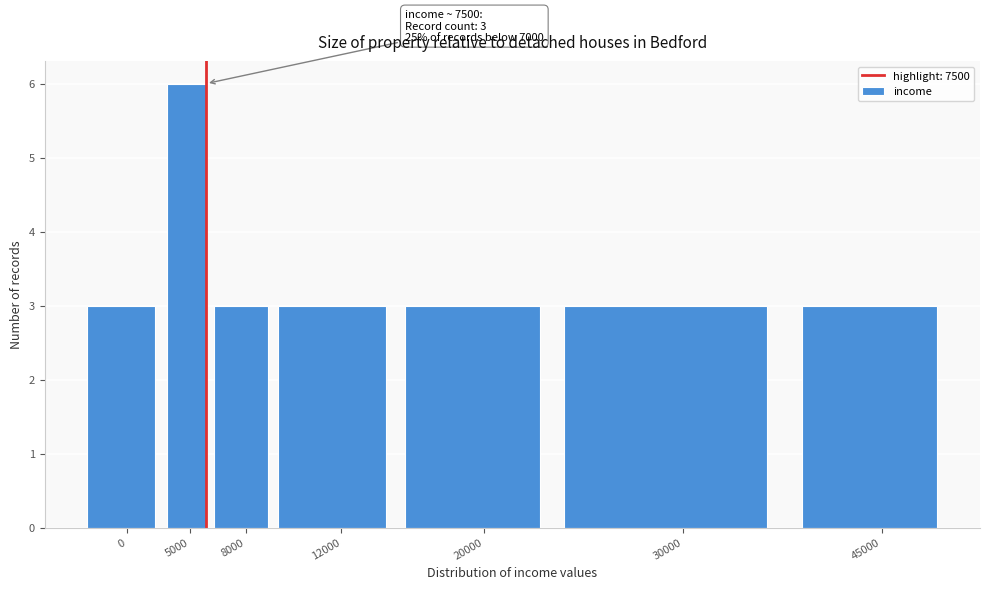

Reading right to left, extract all data points from this chart.

3	3	3	3	3	6	3